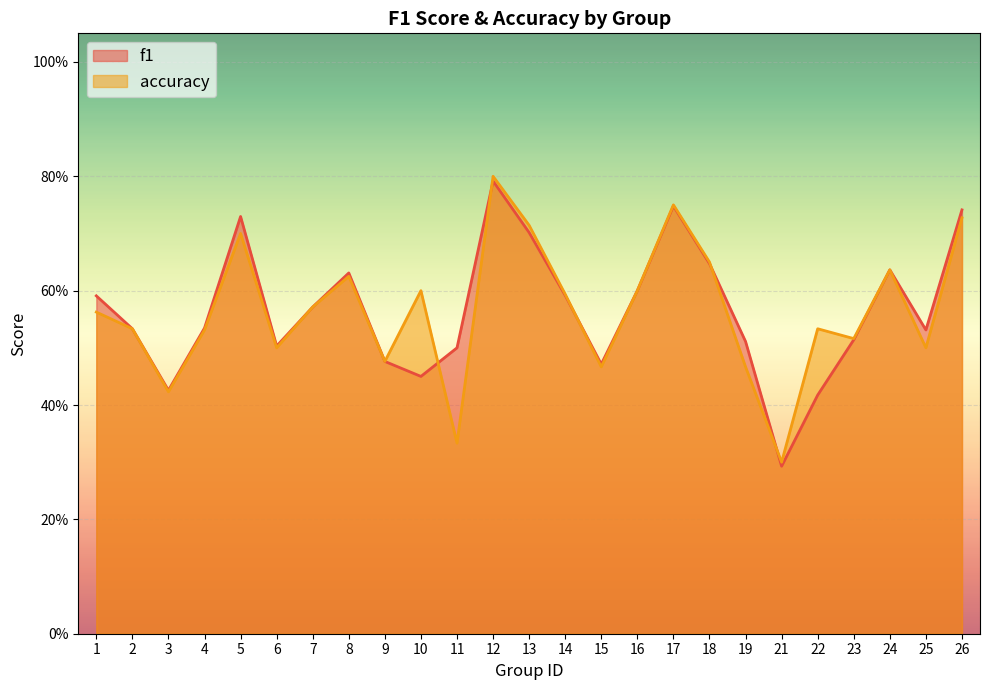

What is the sum of the accuracy values at 7 and 24?

1.2